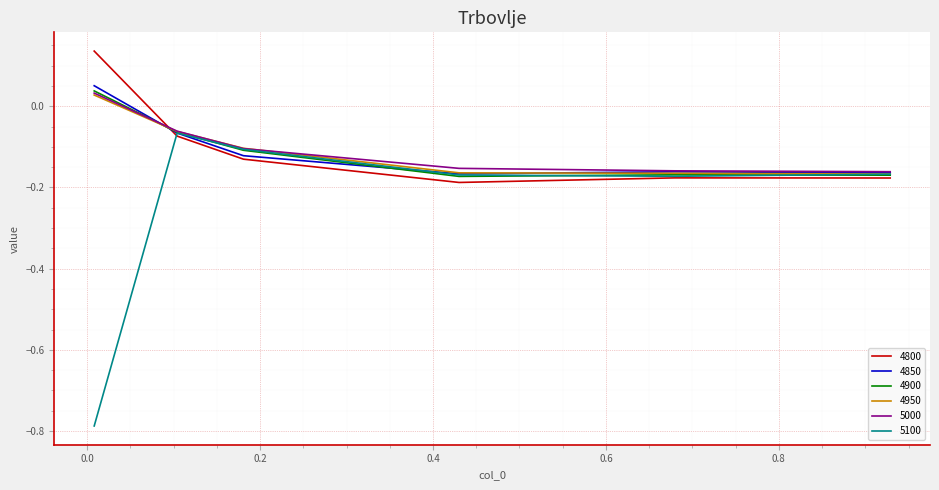

Which series has the largest range (max minus min)?

5100